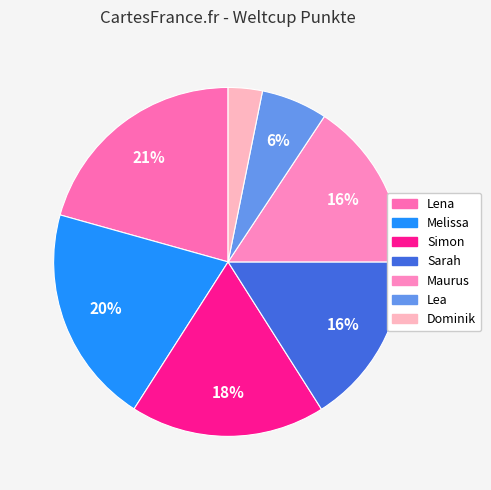

Which category has the biggest portion of the pie?

Lena